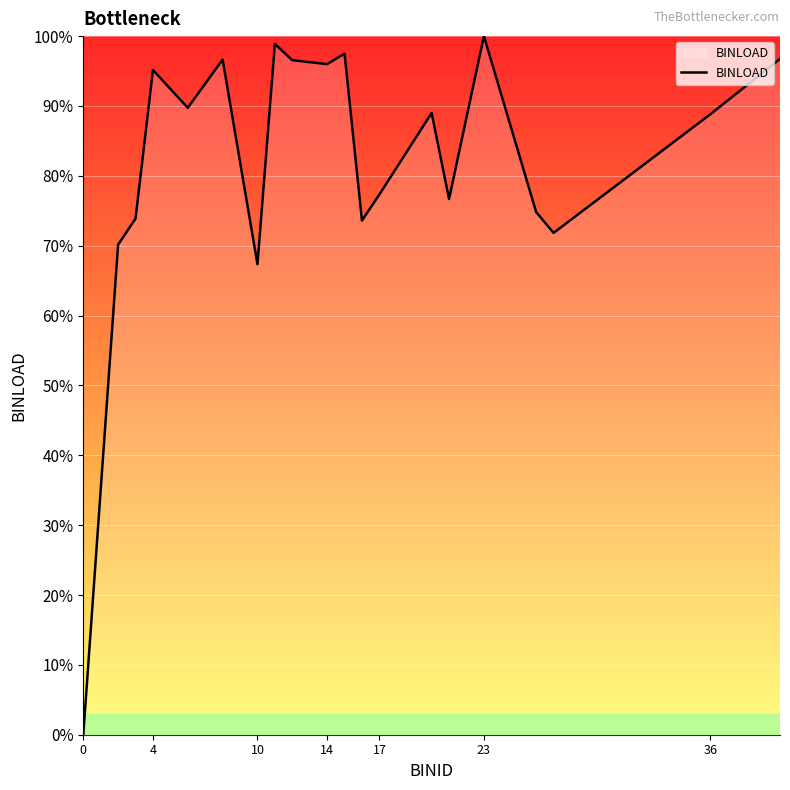

Is this an area chart (filled region under the line)?

Yes